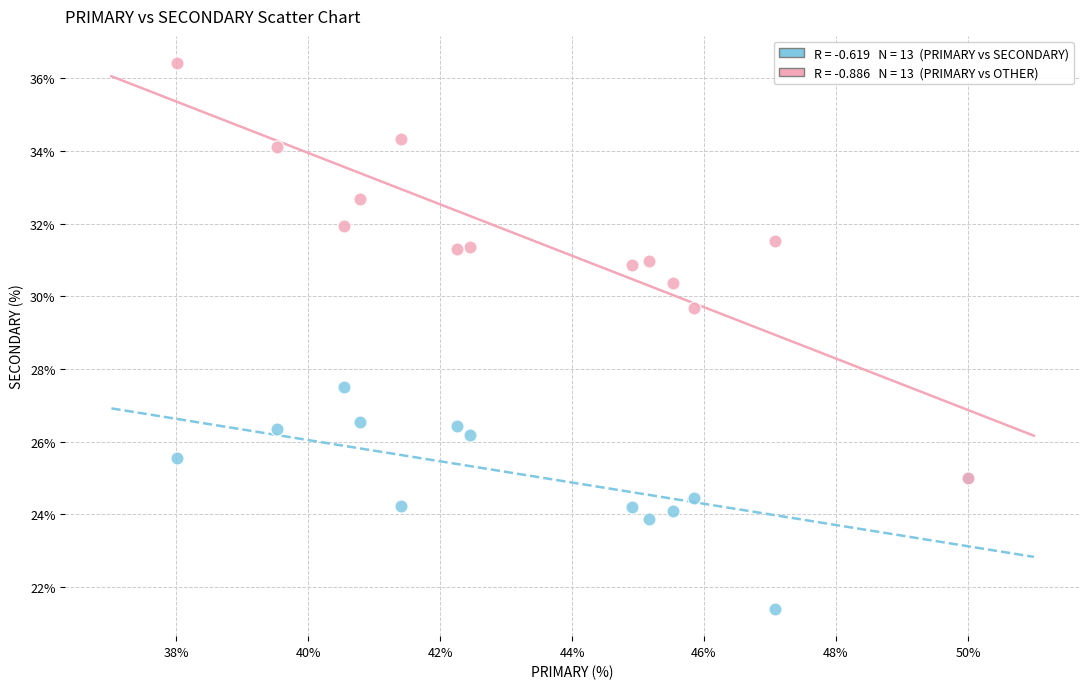

Across all series, what Y value is closest to 28?

27.5